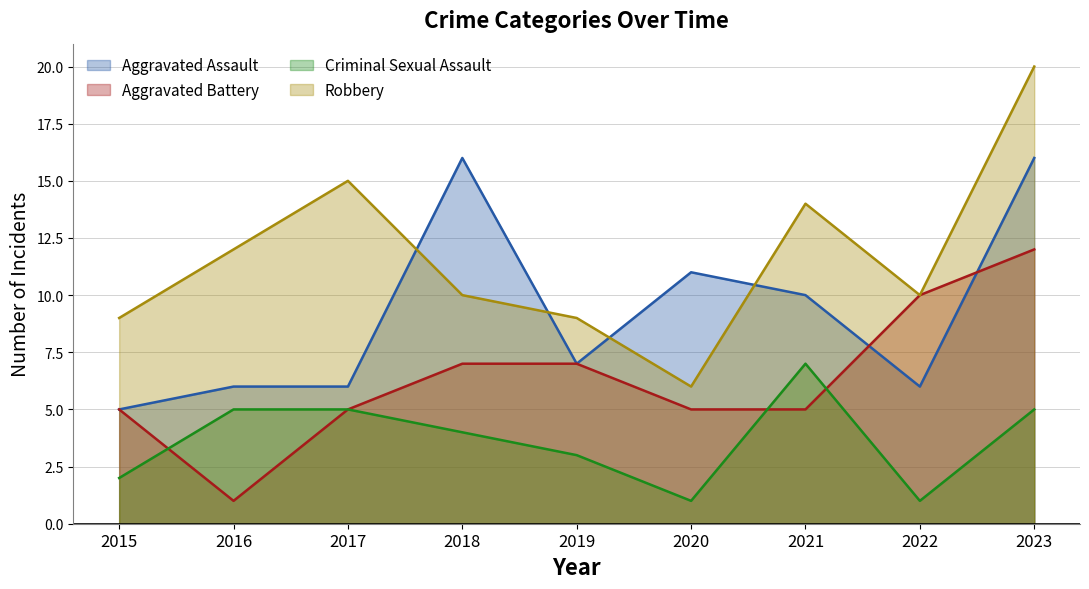

What is the greatest value displayed?

20